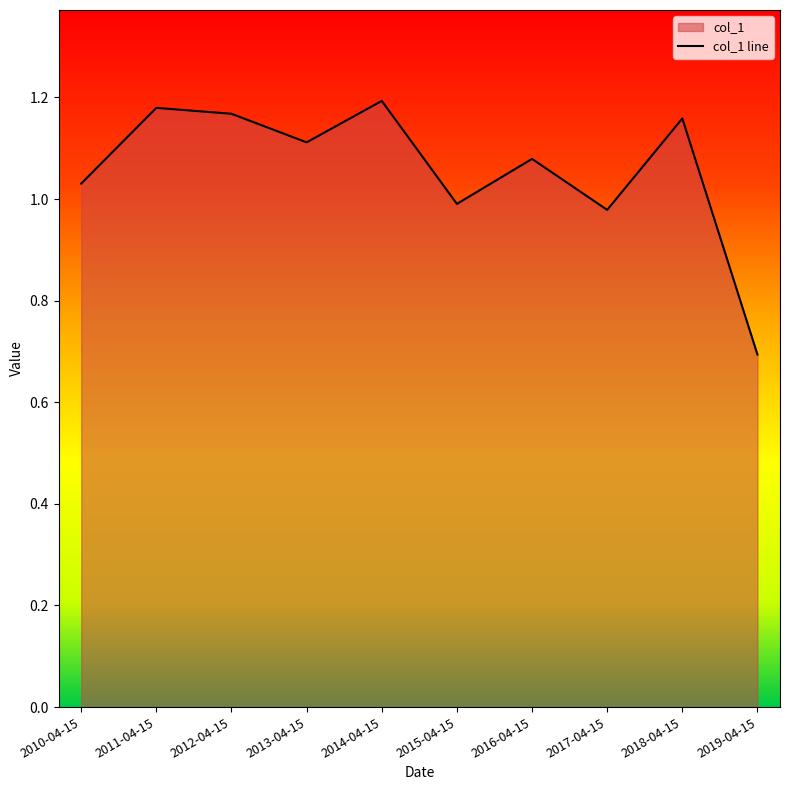

Reading left to right, list all the values displayed in this chart.

2010-04-15=1.0	2011-04-15=1.2	2012-04-15=1.2	2013-04-15=1.1	2014-04-15=1.2	2015-04-15=1.0	2016-04-15=1.1	2017-04-15=1.0	2018-04-15=1.2	2019-04-15=0.7